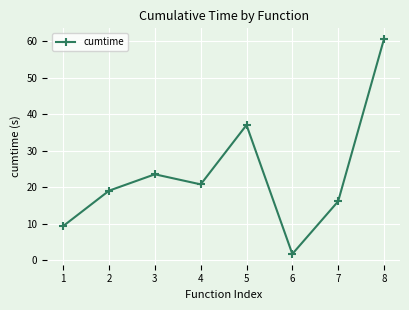

What is the approximate value at 7?

16.2